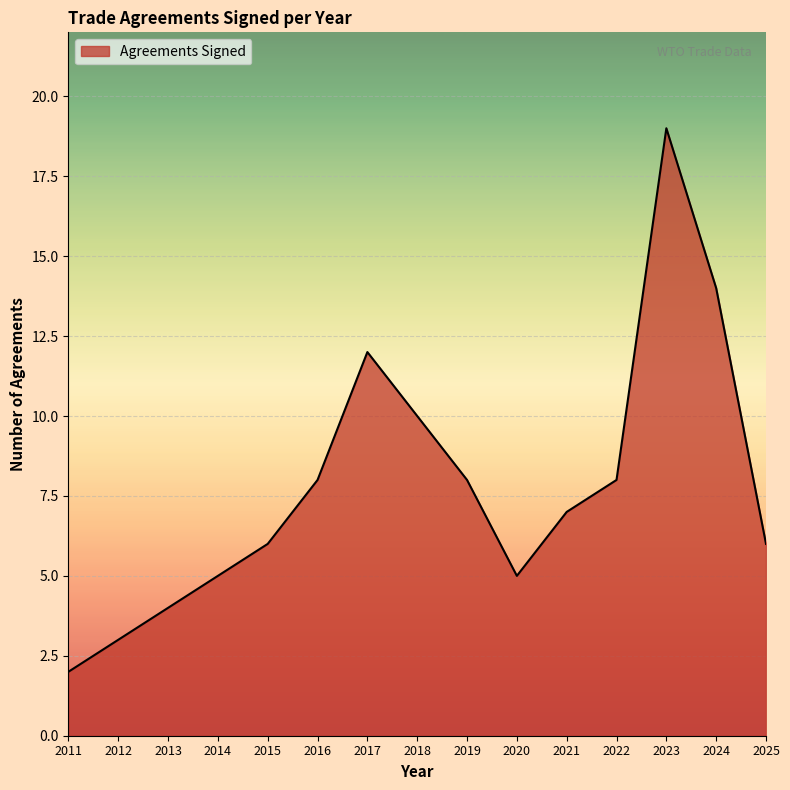

Which category has the highest value across all series?

2023